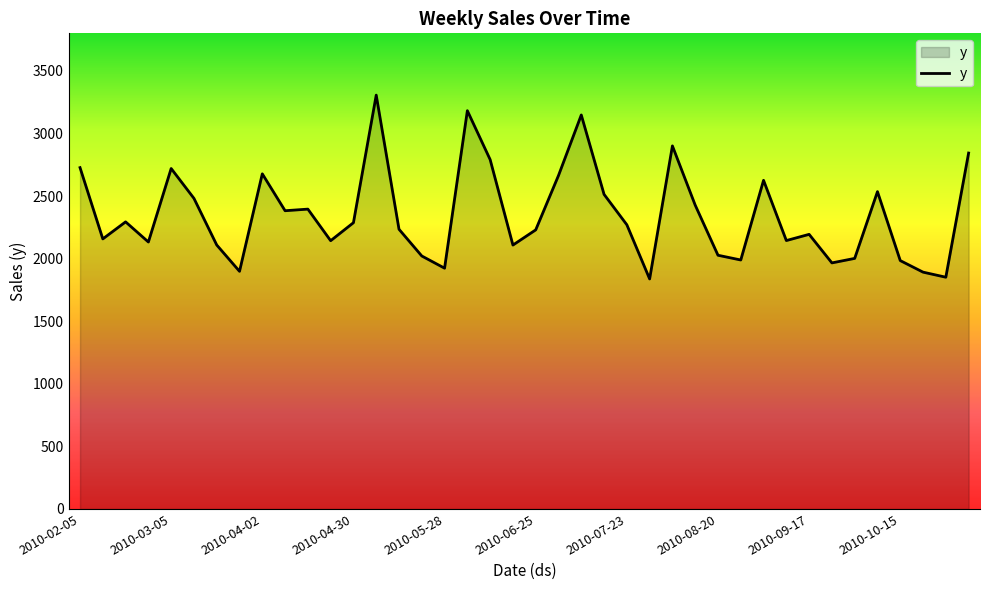

How many lines are shown in the chart?

1